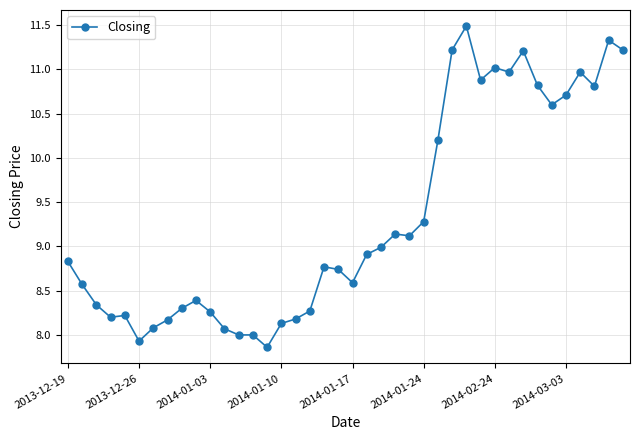

What is the difference between the maximum and minimum values?

3.6